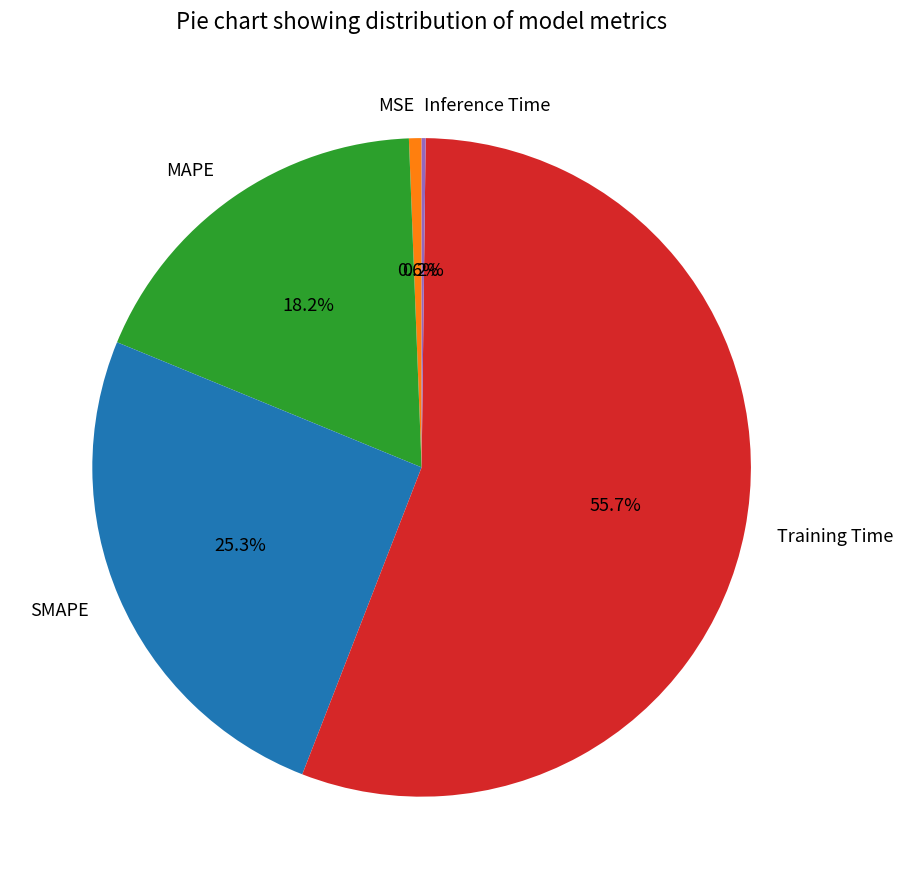

To the nearest percent, what is the average slice percentage?

20%